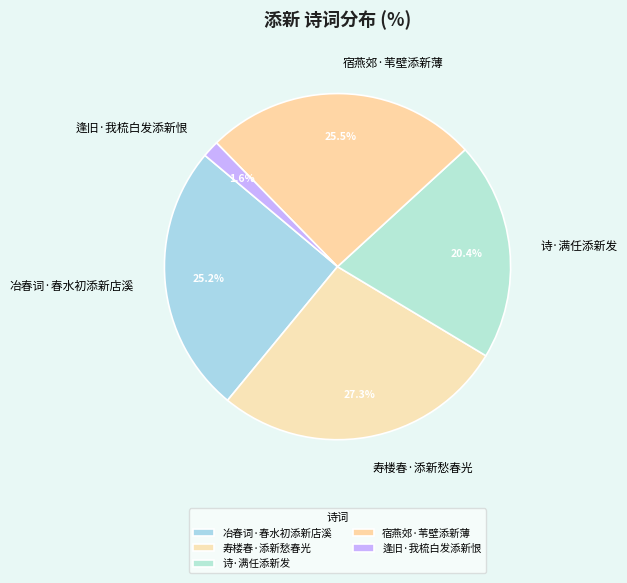

Does 冶春词·春水初添新店溪 account for over 50% of the chart?

No